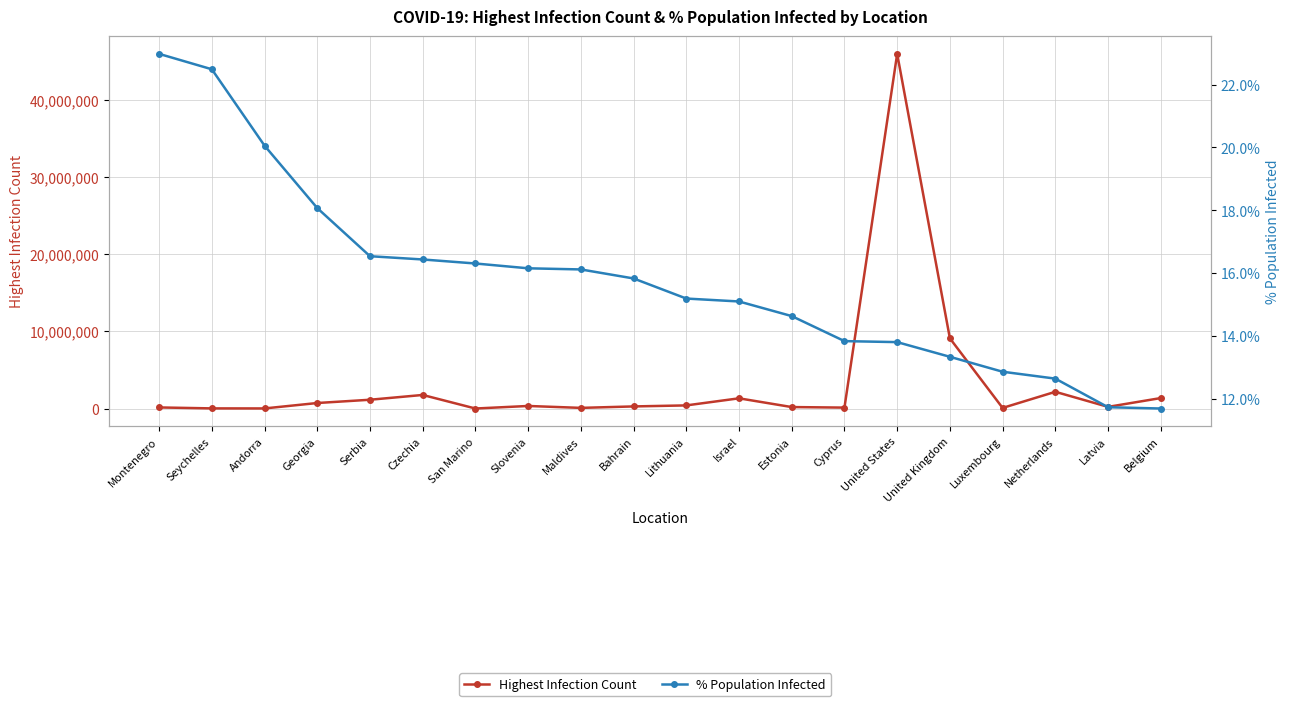

In Highest Infection Count, how many points are higher than both neighbors (excluding endpoints)?

5